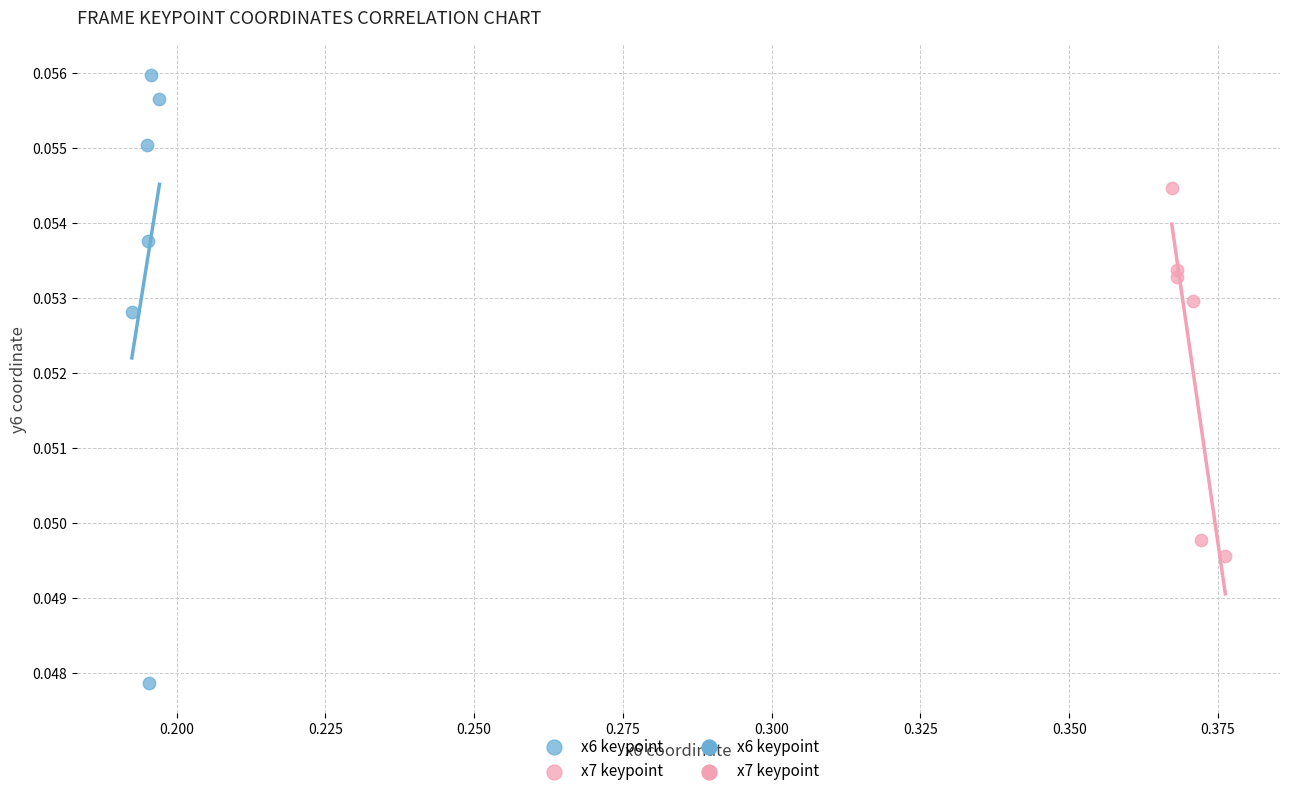

Which series contains the lowest Y value?

x6 keypoint